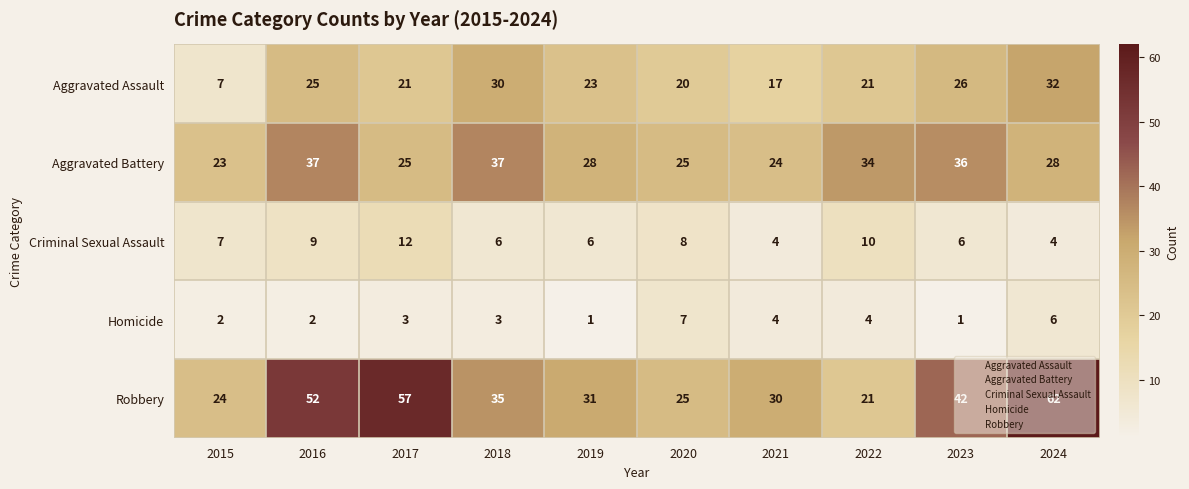

What is the sum of all Aggravated Assault values?

222